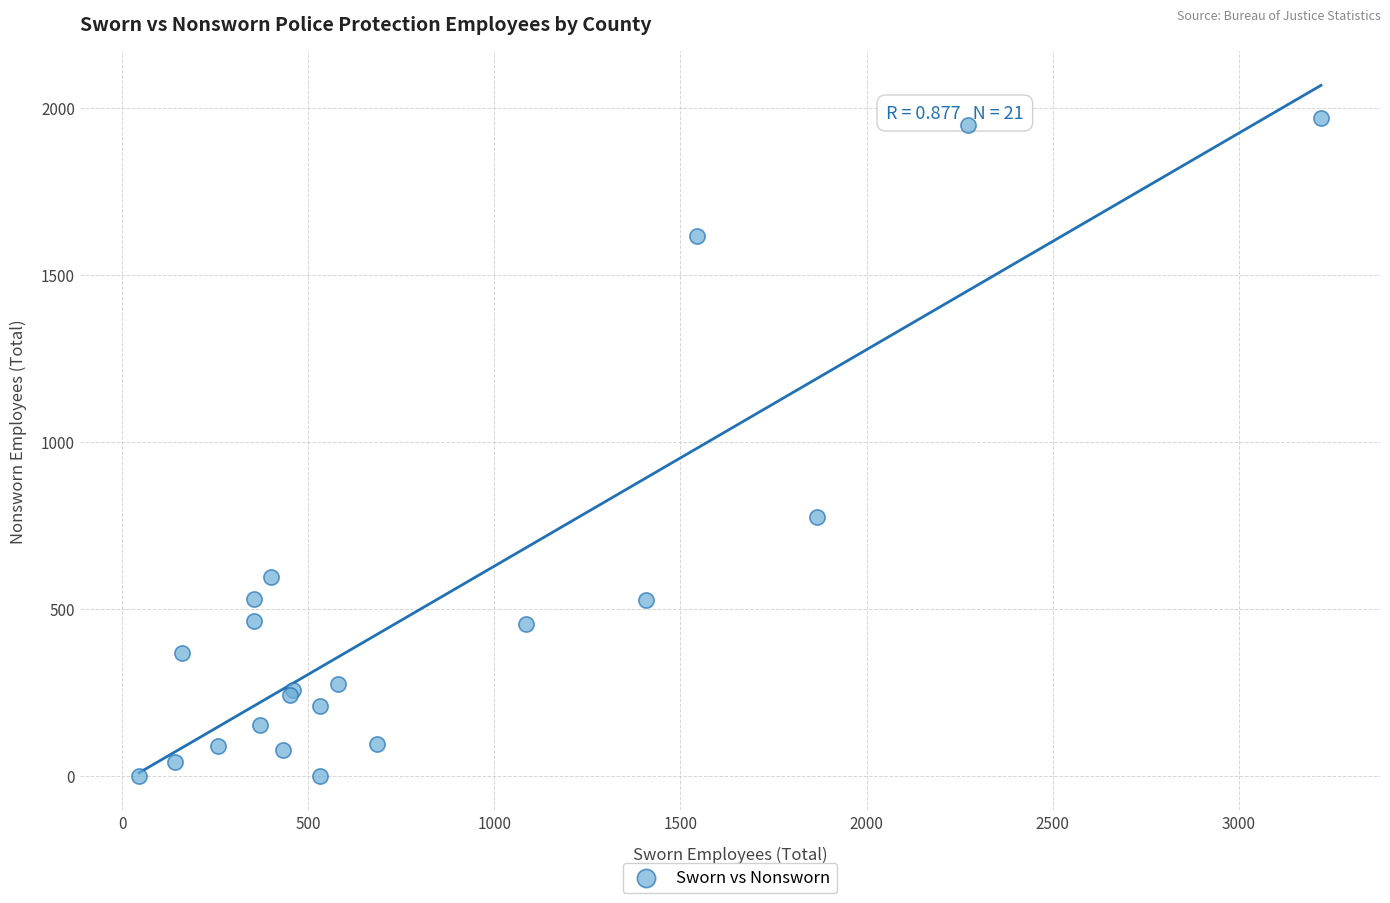

What Y value in the scatter plot is closest to 984?

774